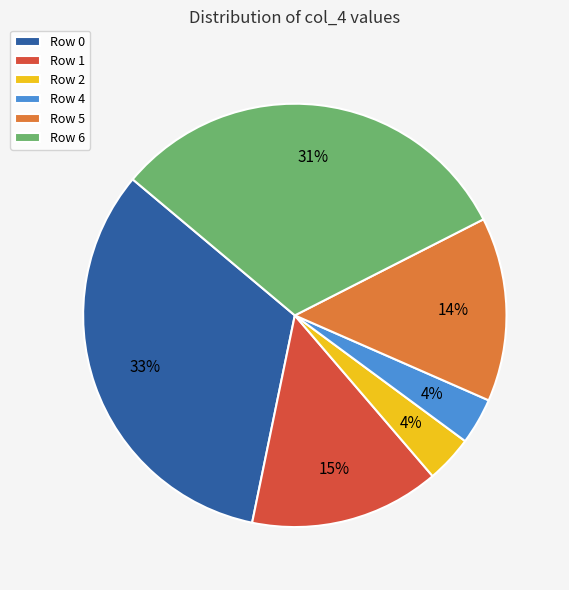

The Row 6 slice represents 31% of the pie. True or false?

True